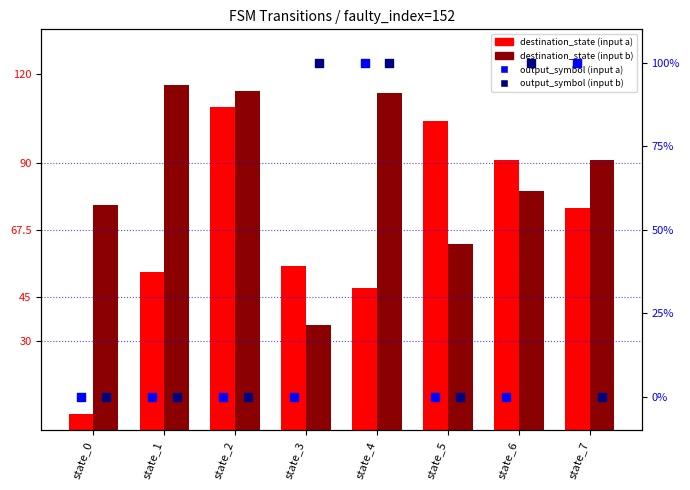

Which series has the widest spread of Y values?

destination_state (input a)